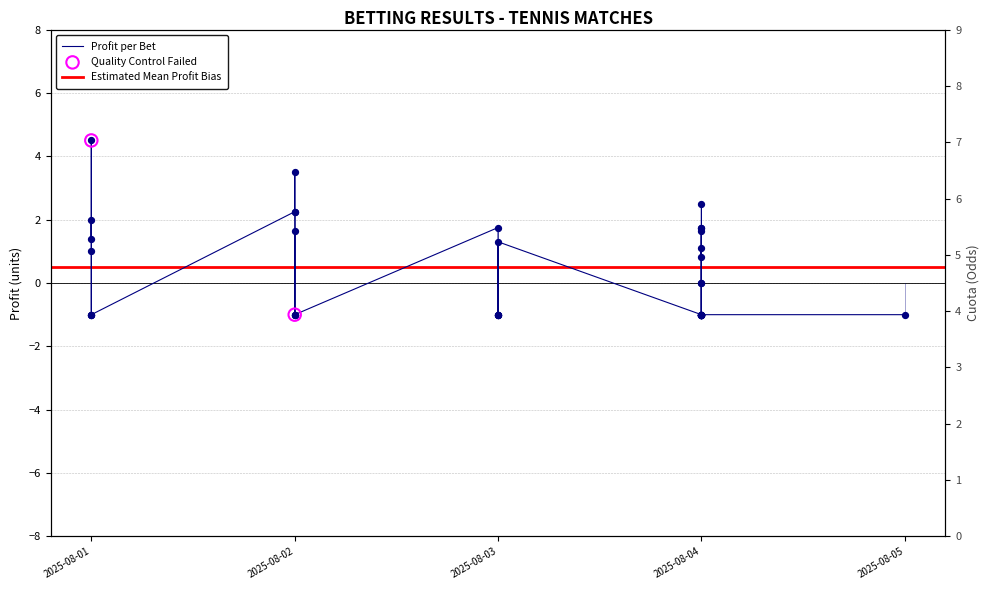

What is the ratio of the value at 2025-08-04 to the value at 2025-08-02?

1.1